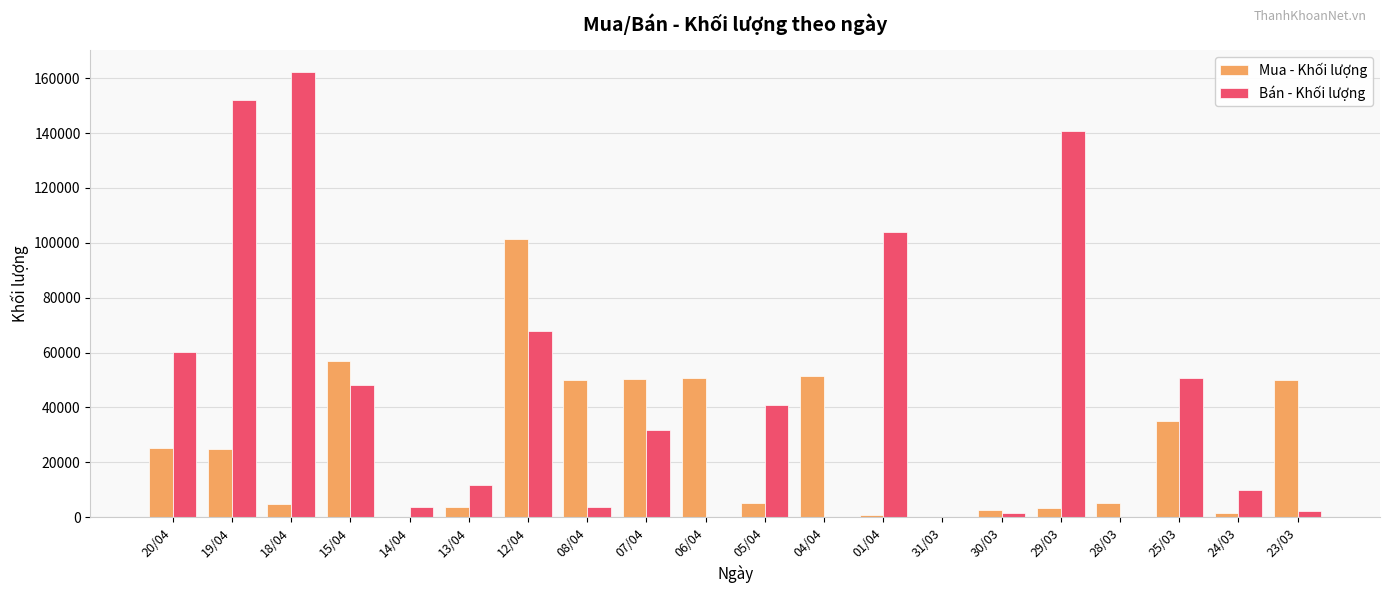

The value of Mua - Khối lượng at 06/04 is 77296. True or false?

False